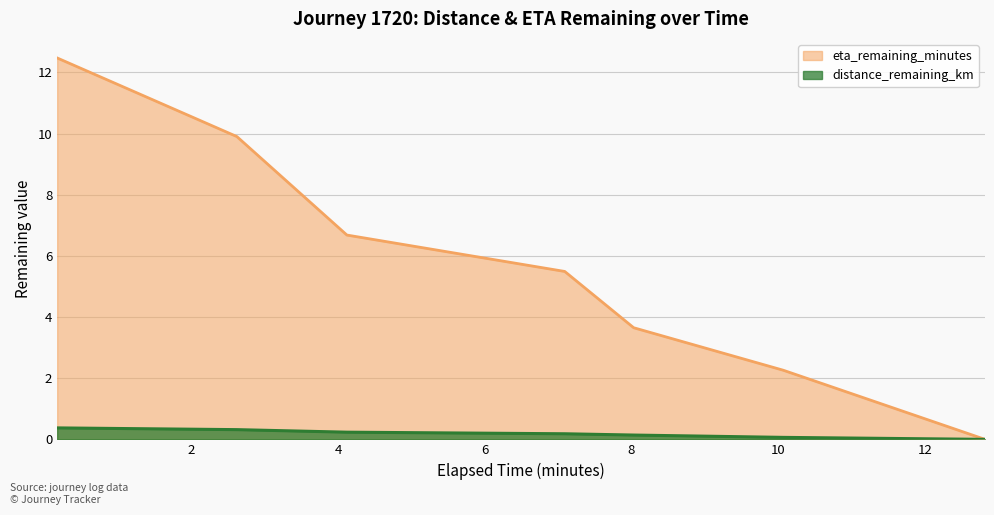

What is the difference between the maximum and minimum values in the eta_remaining_minutes series?

12.5